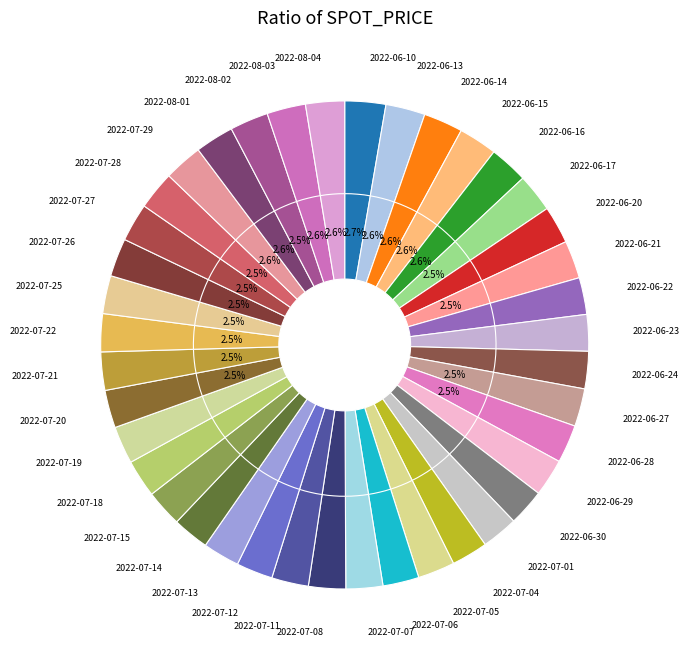

What percentage do 2022-07-20 and 2022-06-17 together represent?

5.0%